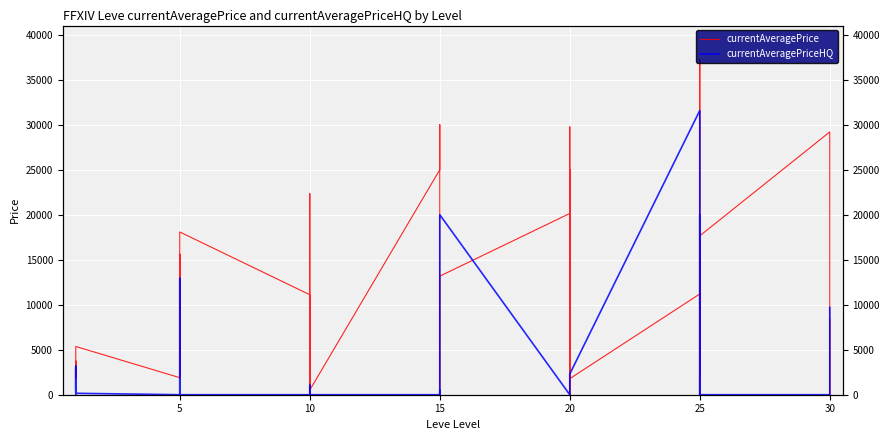

True or false: currentAveragePriceHQ has a value of 0.0 at 5.

True